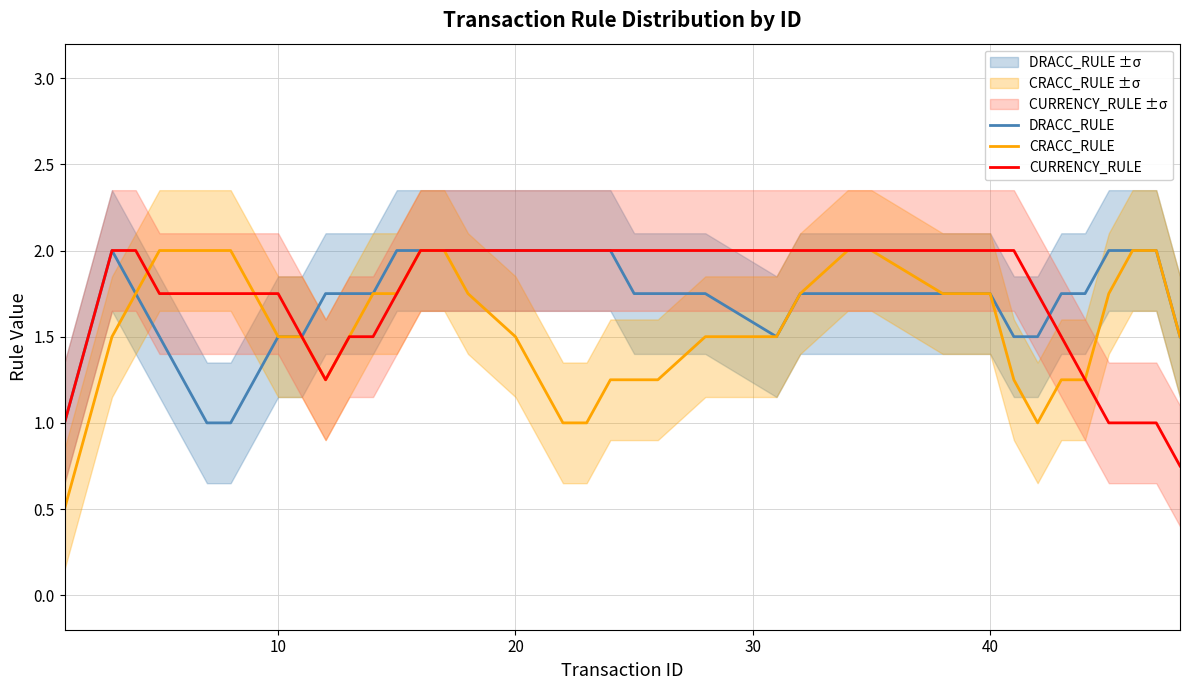

True or false: DRACC_RULE and CRACC_RULE intersect in this chart.

False